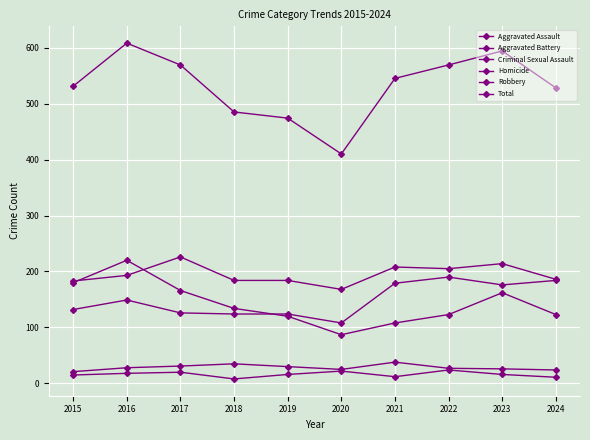

Which series changed the most between 2016 and 2021?

Robbery